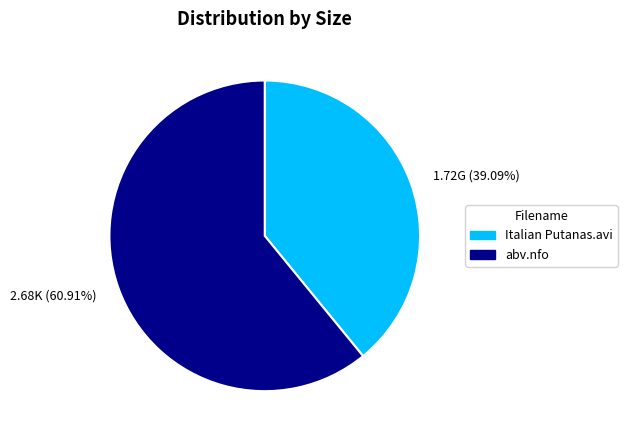

What percentage is the abv.nfo slice, to the nearest percent?

61%